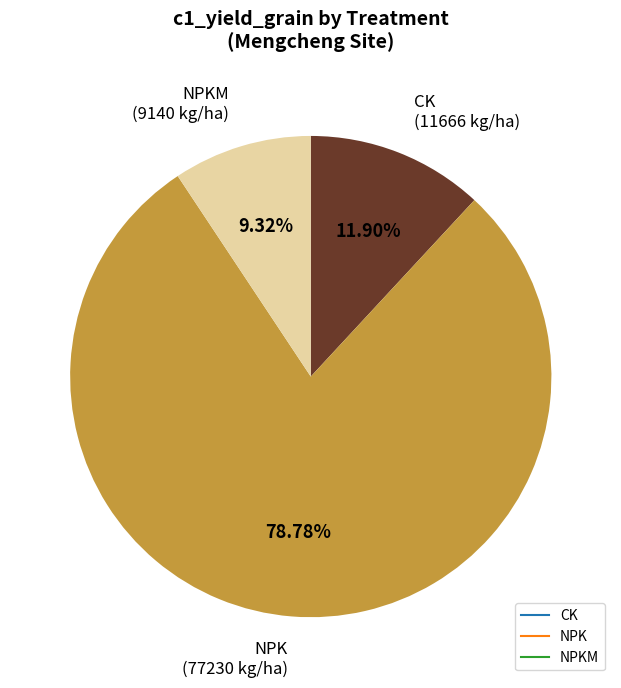

Is there any slice that represents more than half of the pie?

Yes